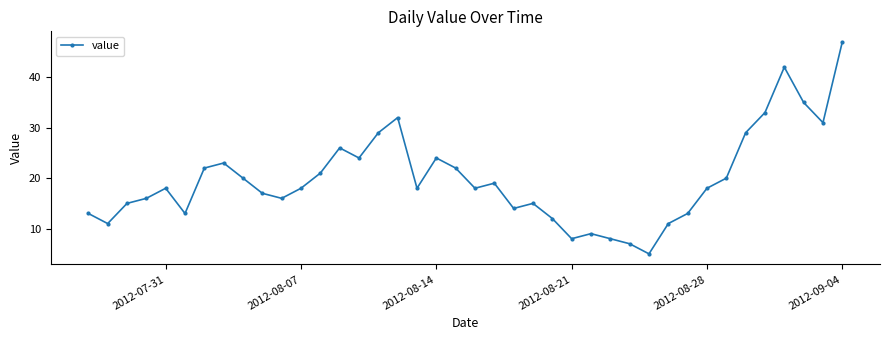

What is the difference between the maximum and minimum values?

42